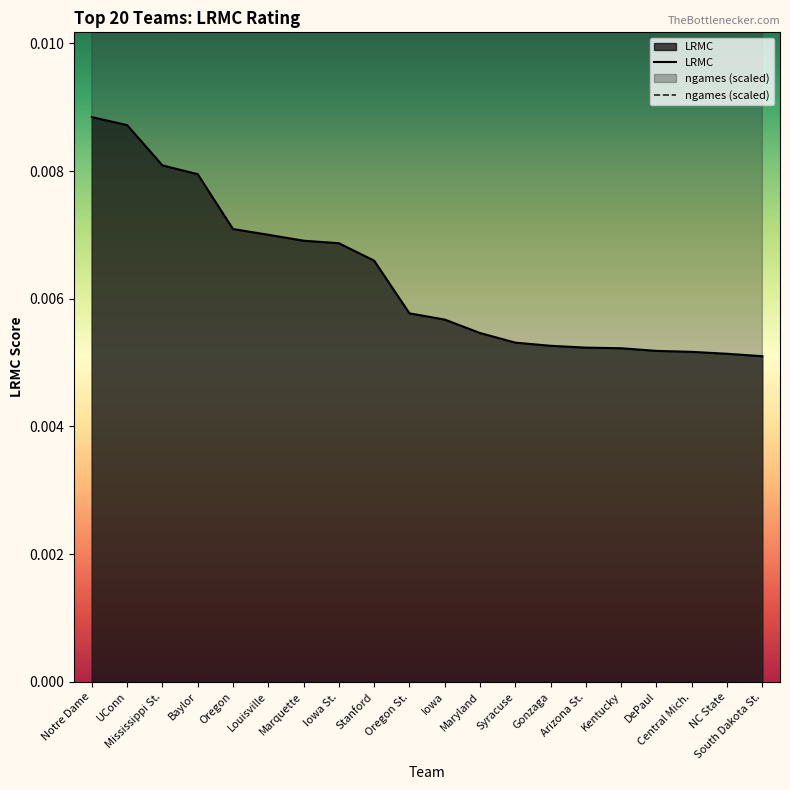

At which category does the chart reach its peak across all series?

Notre Dame